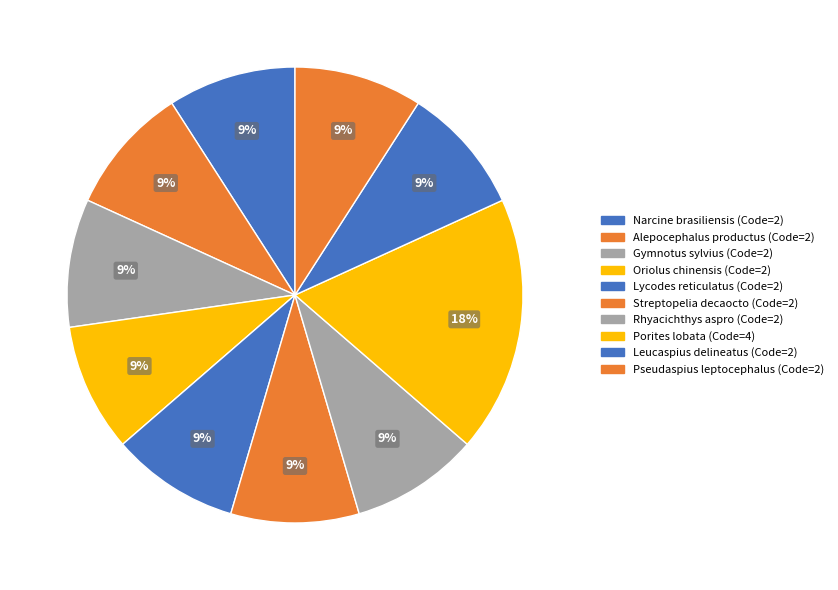

How many segments does this pie chart have?

10